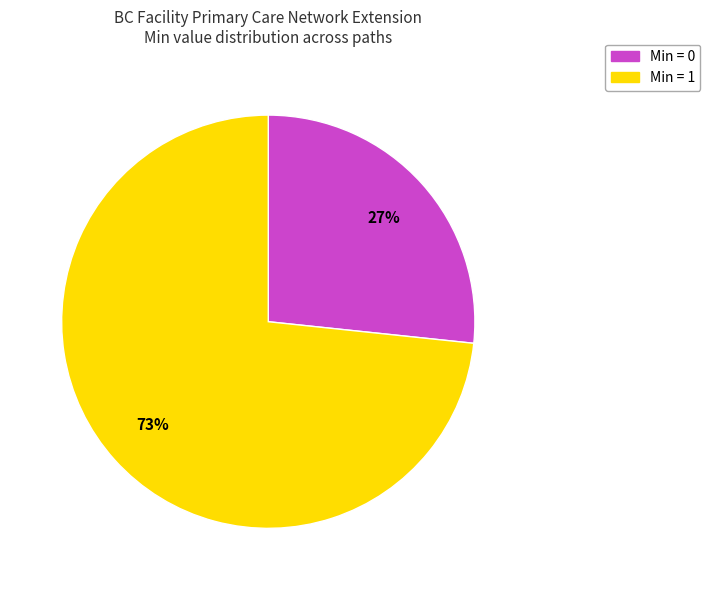

Is there a majority slice in this chart?

Yes